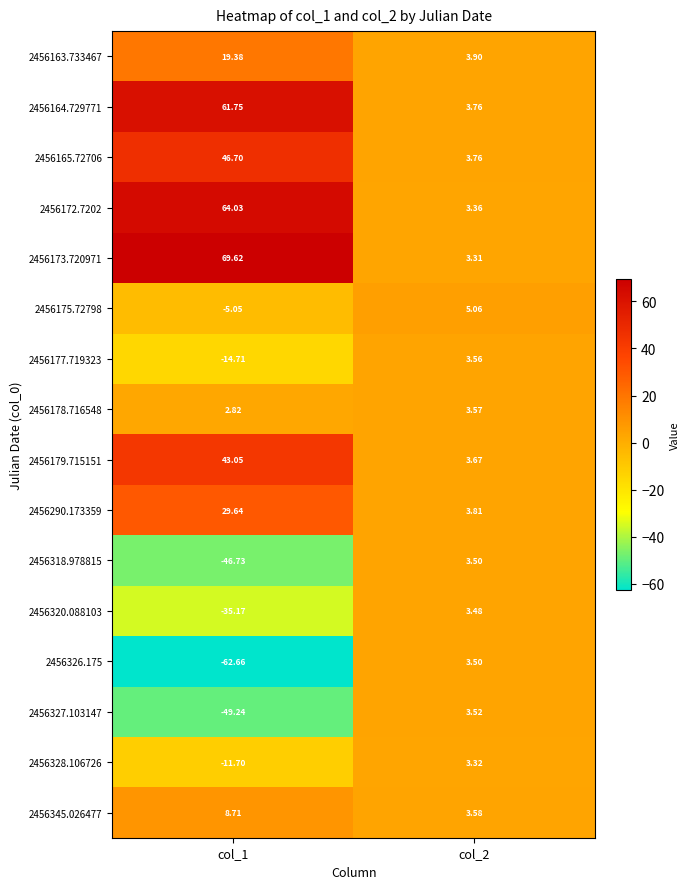

How many distinct data groups are displayed?

16